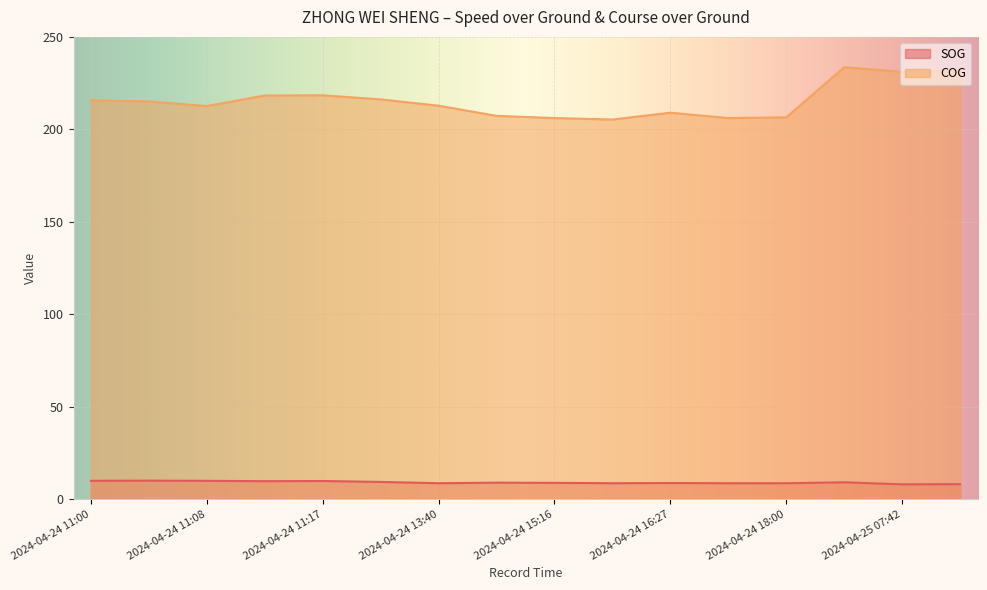

What is the highest value of the SOG series?

10.0